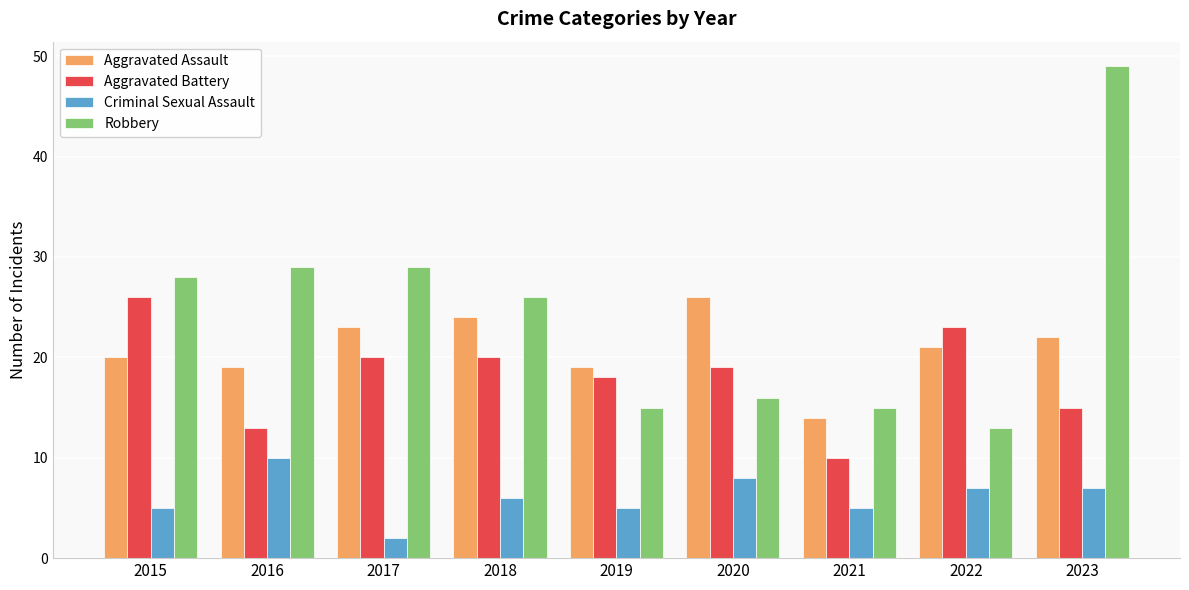

What is the difference between the Aggravated Battery values at 2020 and 2017?

1